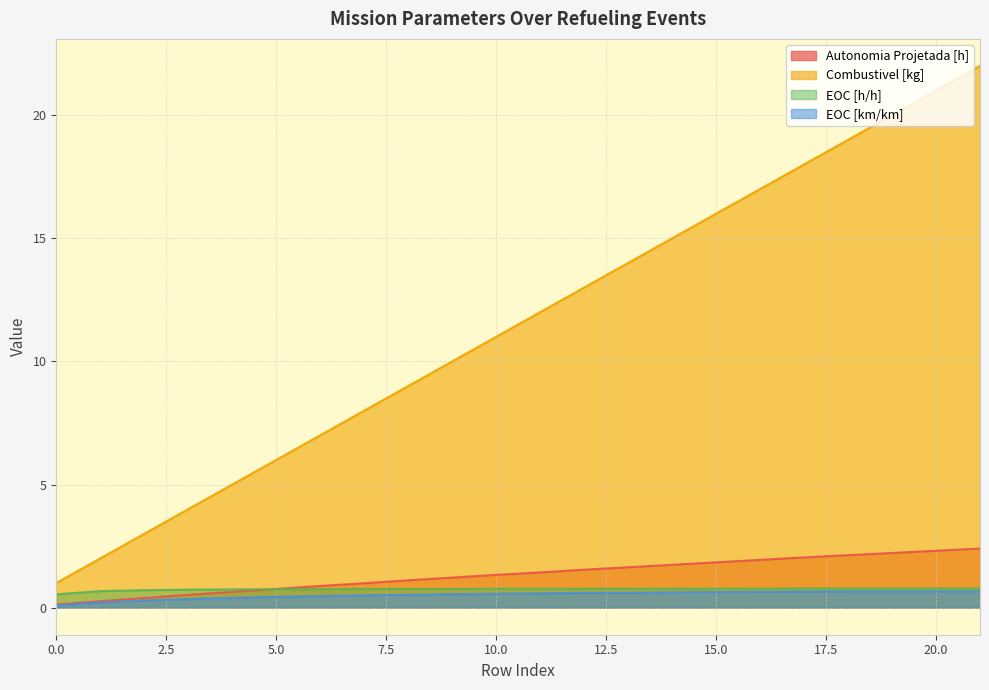

Does the chart have visible grid lines?

Yes